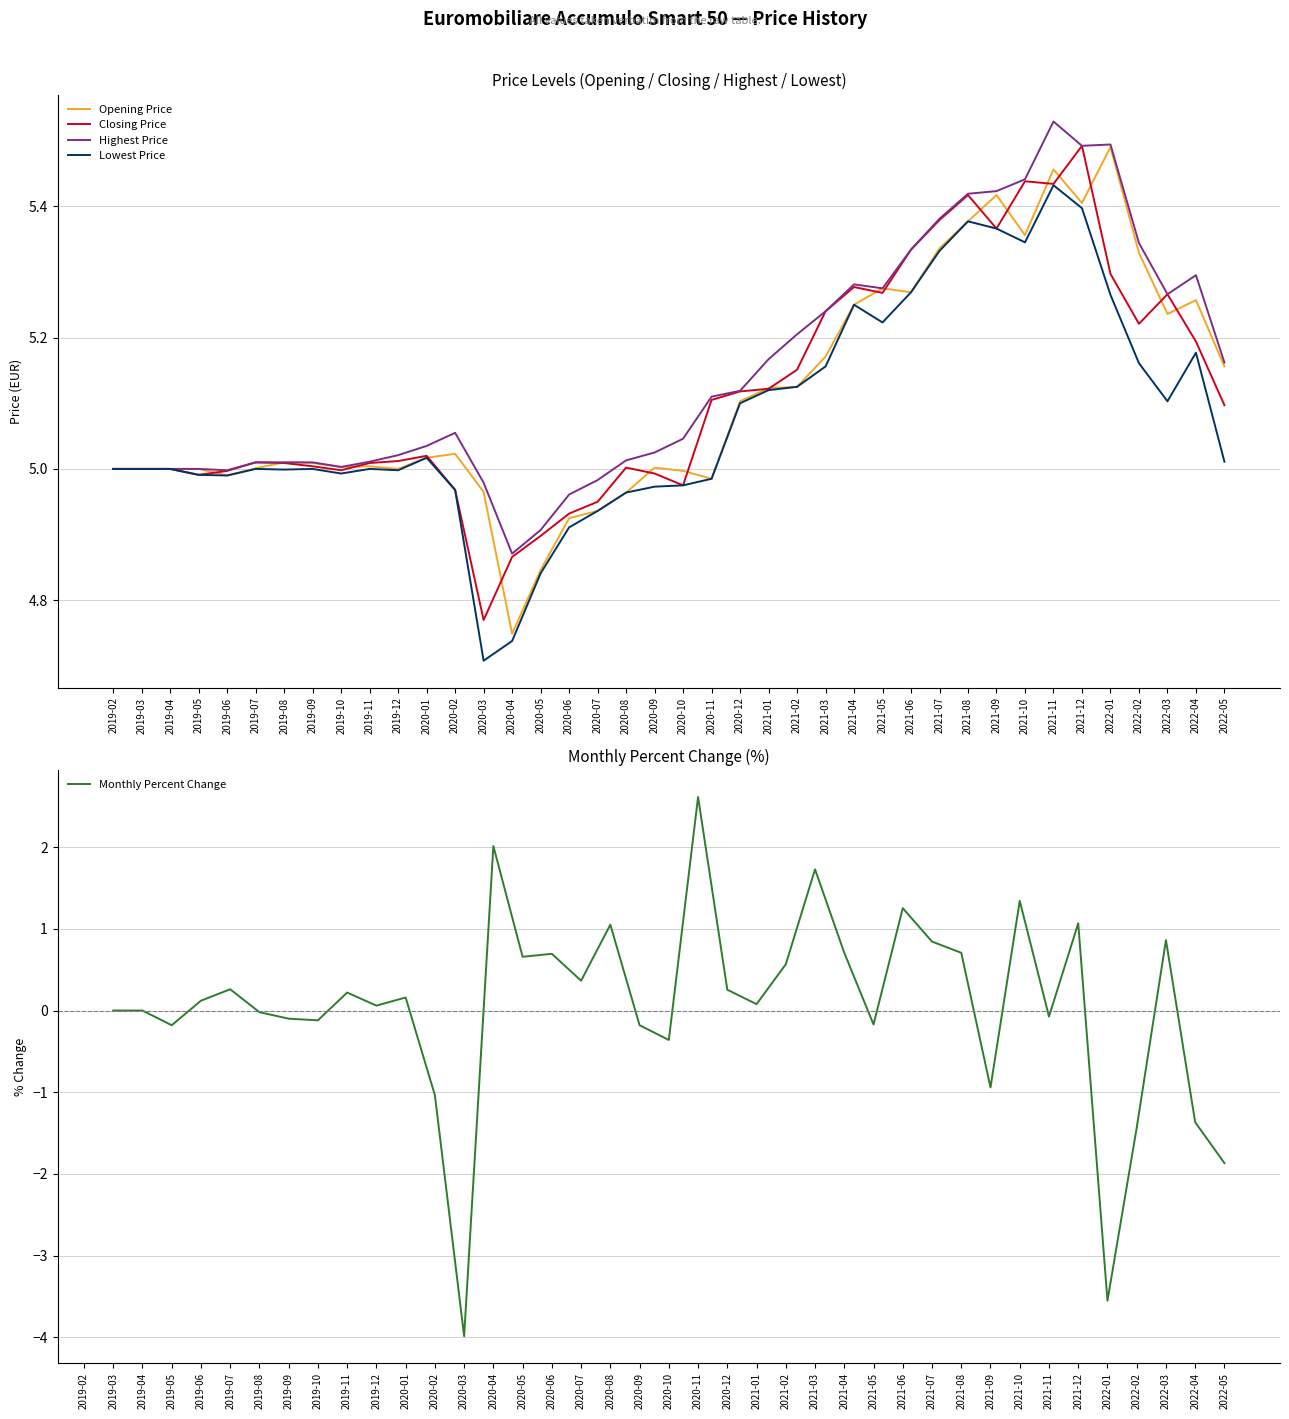

What is the smallest value displayed?

-4.0